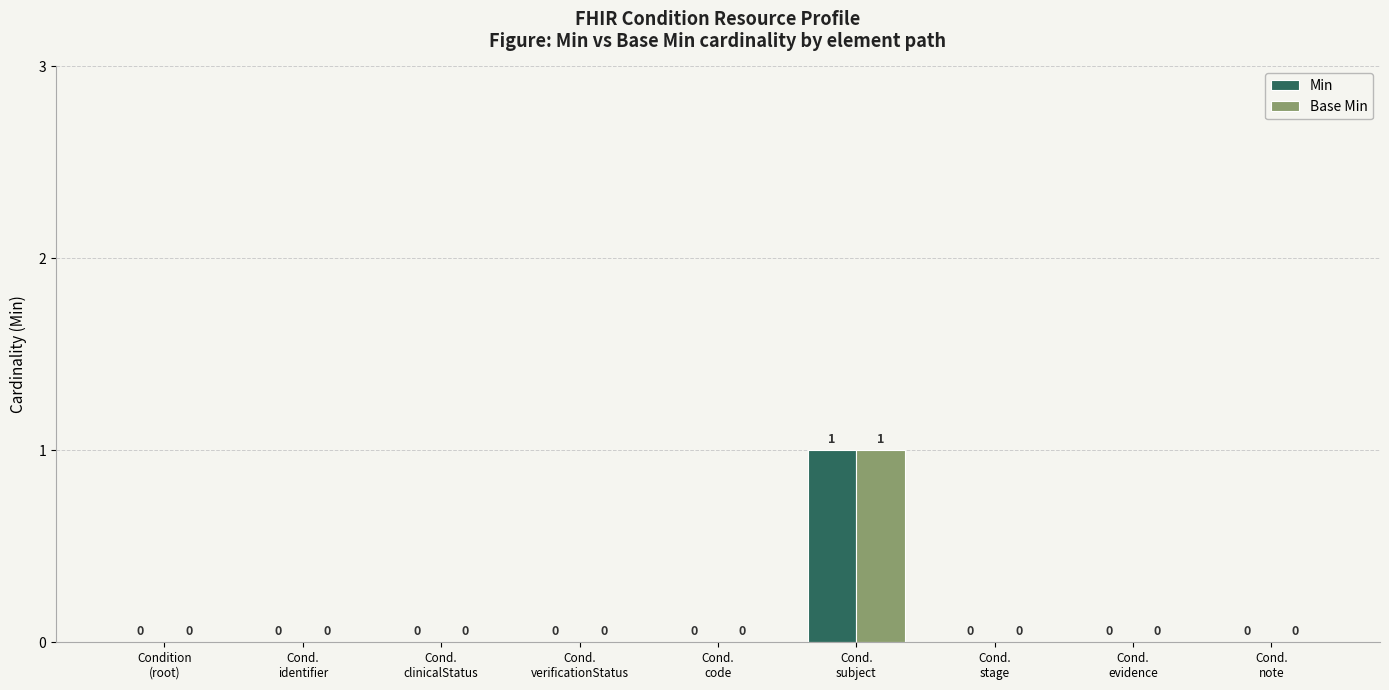

How many Base Min values are between 0 and 1?

9